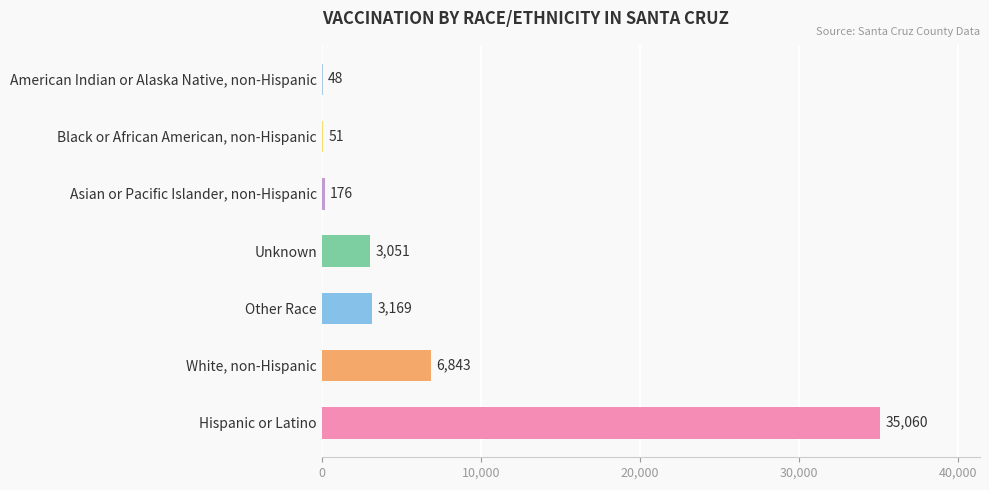

Count the number of categories in the chart.

7